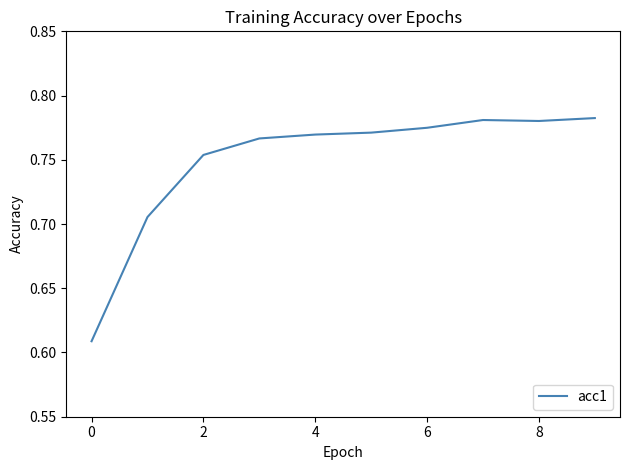

What is the maximum value shown in the chart?

0.8